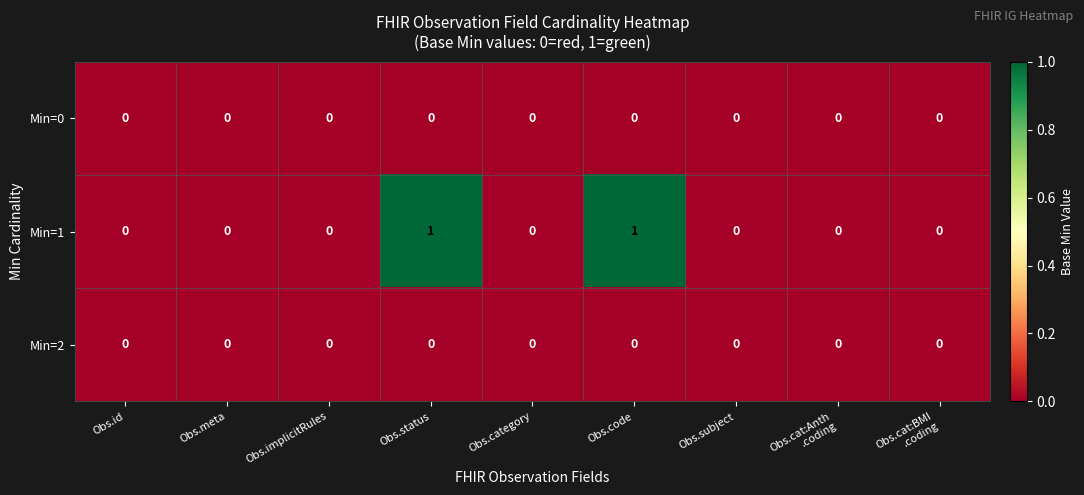

Reading right to left, transcribe all the data shown in this chart.

Min=0: 0	0	0	0	0	0	0	0	0
Min=1: 0	0	0	1	0	1	0	0	0
Min=2: 0	0	0	0	0	0	0	0	0